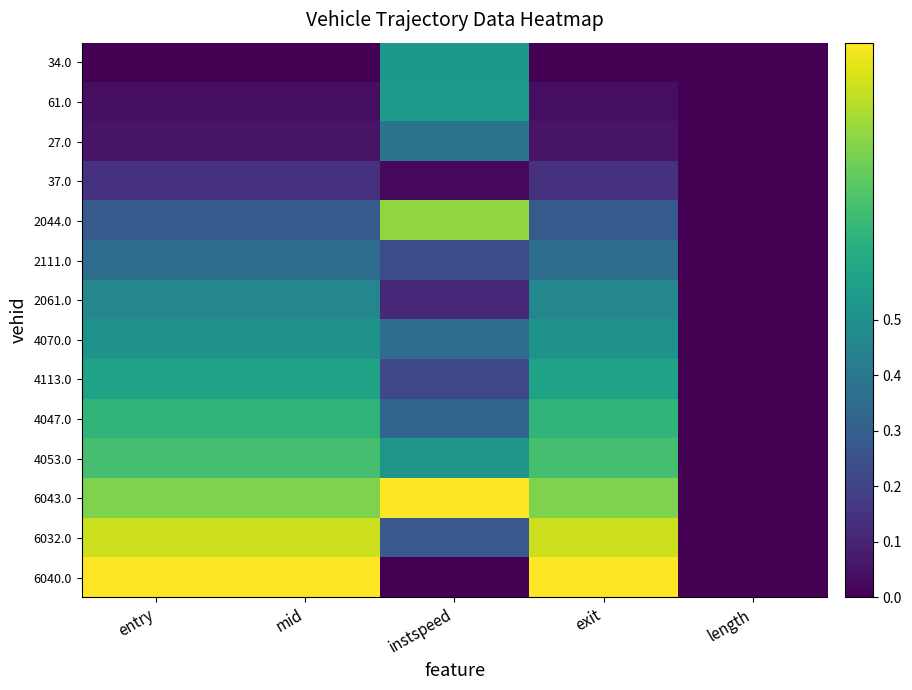

What is the difference between the highest and lowest values at mid?

1.0